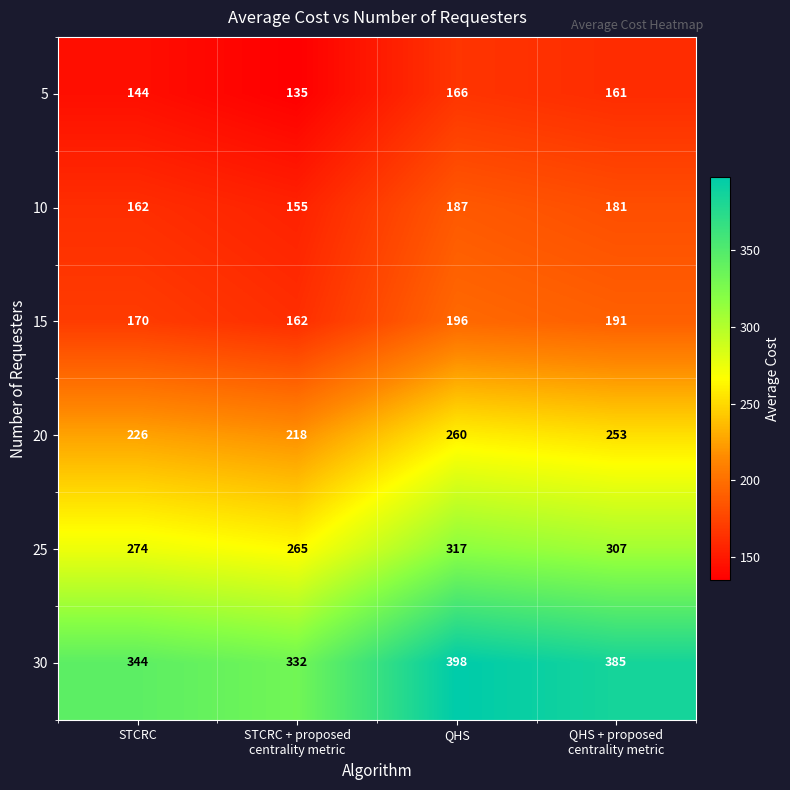

What is the smallest value displayed?

135